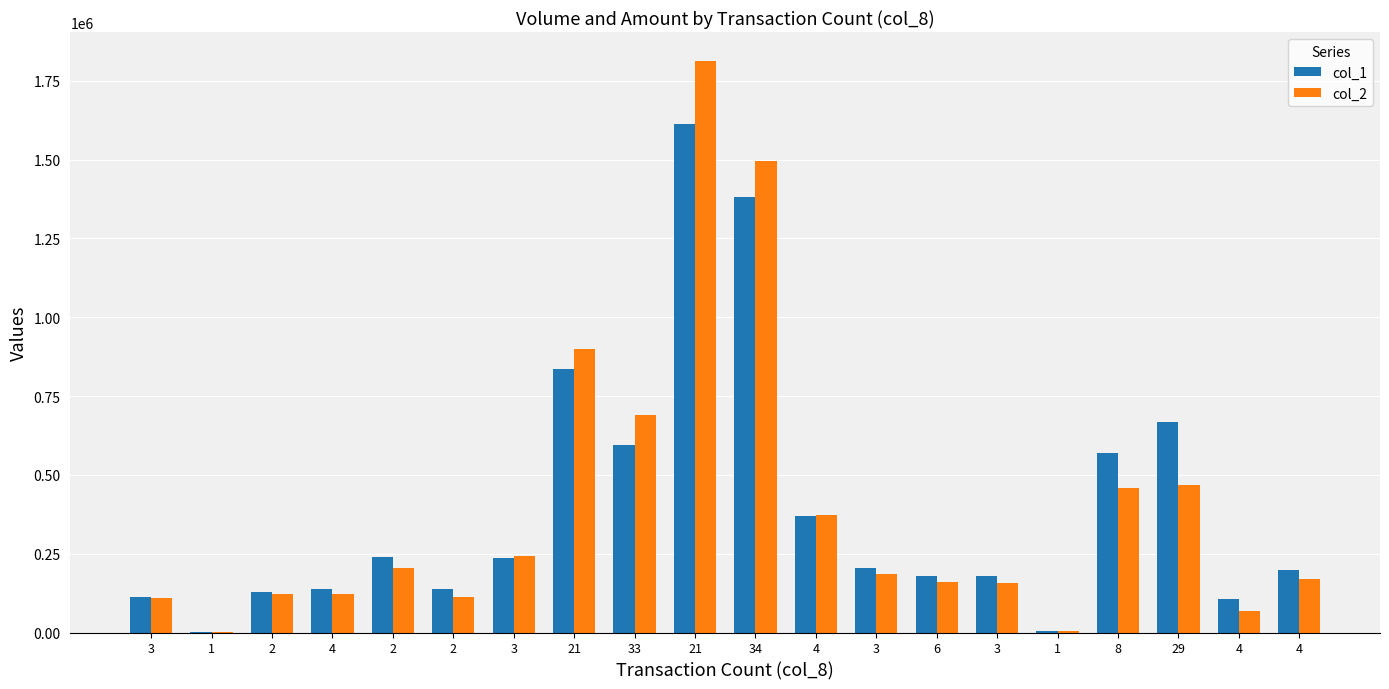

Rank the series by their maximum value, from highest to lowest.

col_2, col_1